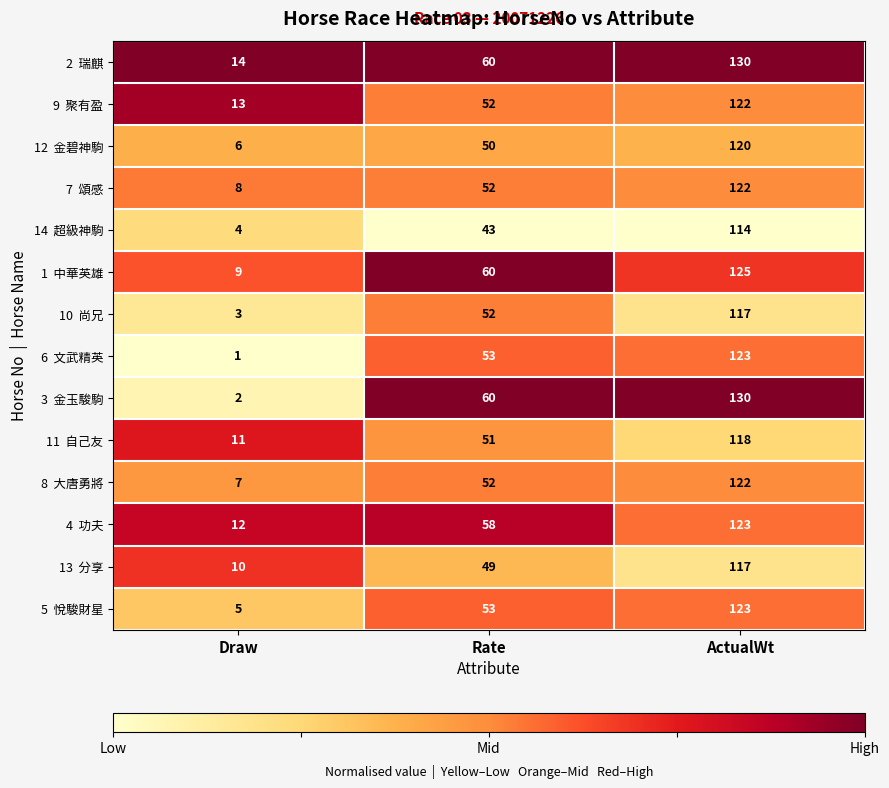

What is the greatest value displayed?

130